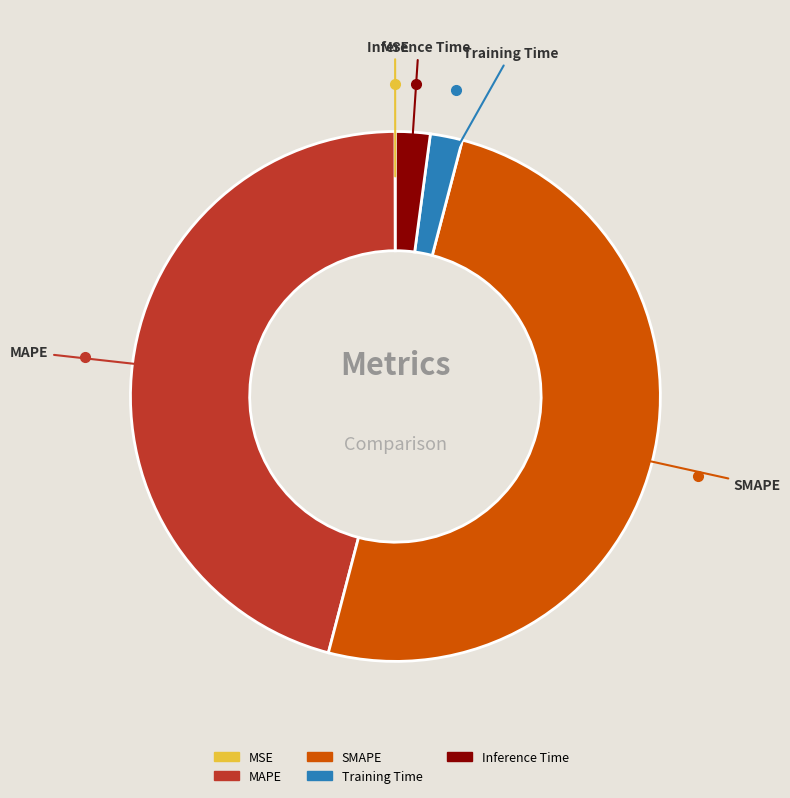

Do Training Time and MAPE together represent more than half of the pie?

No